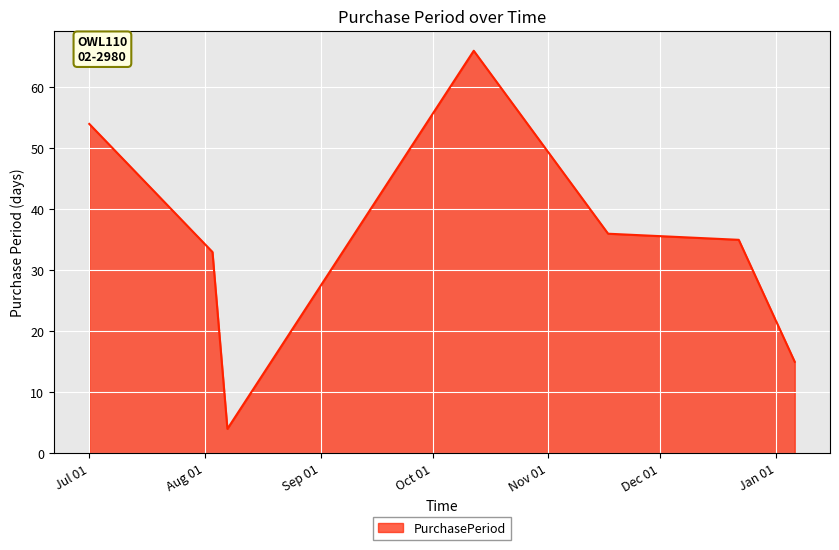

What is the sum of all values?

243